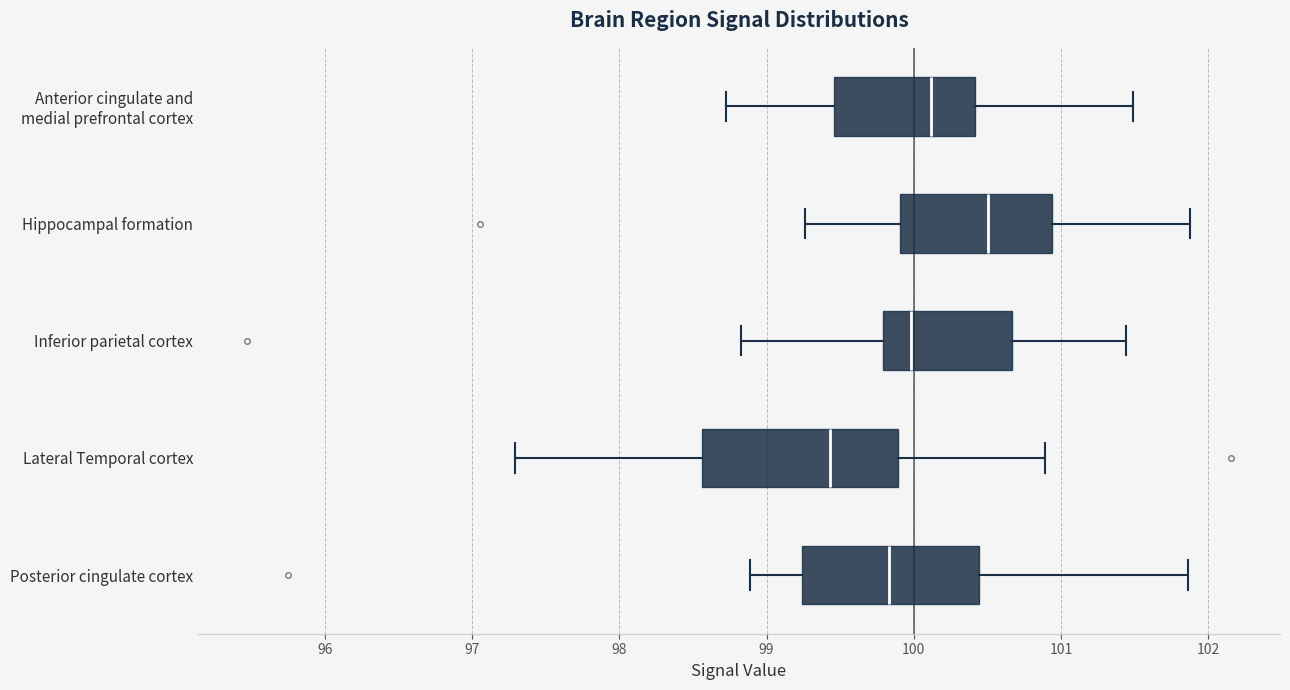

Which box is the widest, from its left edge to its right edge?

Lateral Temporal cortex